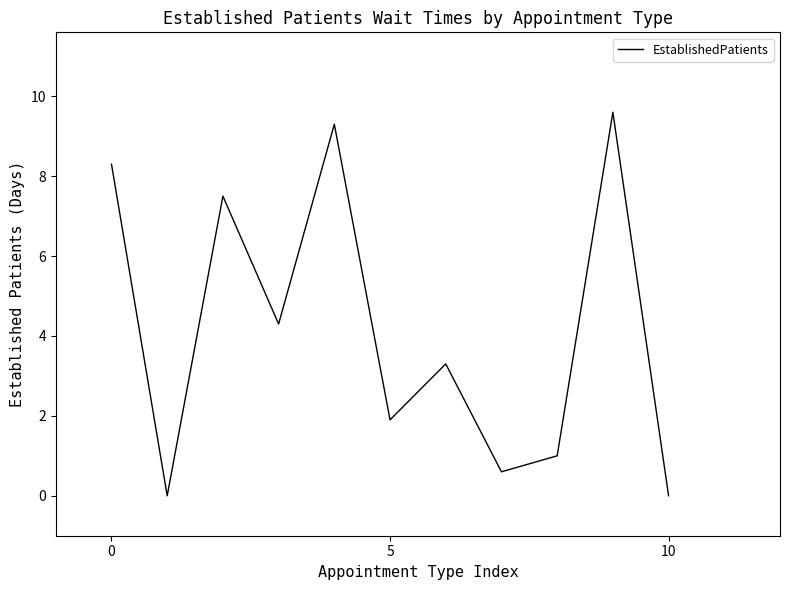

What is the difference between the maximum and minimum values?

9.6